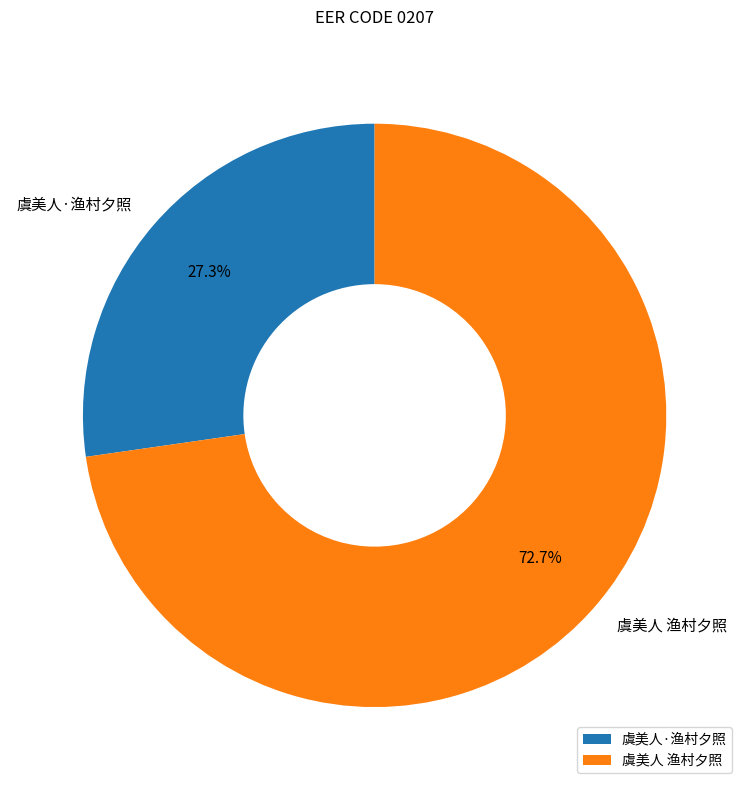

Rank the categories by value from lowest to highest.

虞美人·渔村夕照, 虞美人 渔村夕照